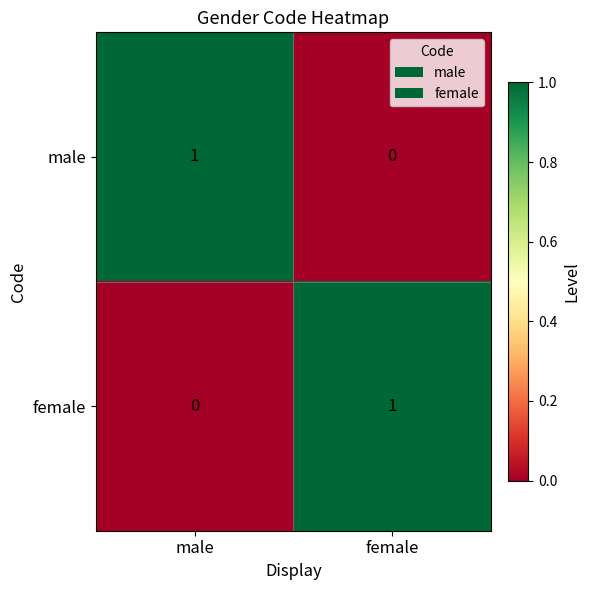

The male series shows 1 at male. True or false?

True